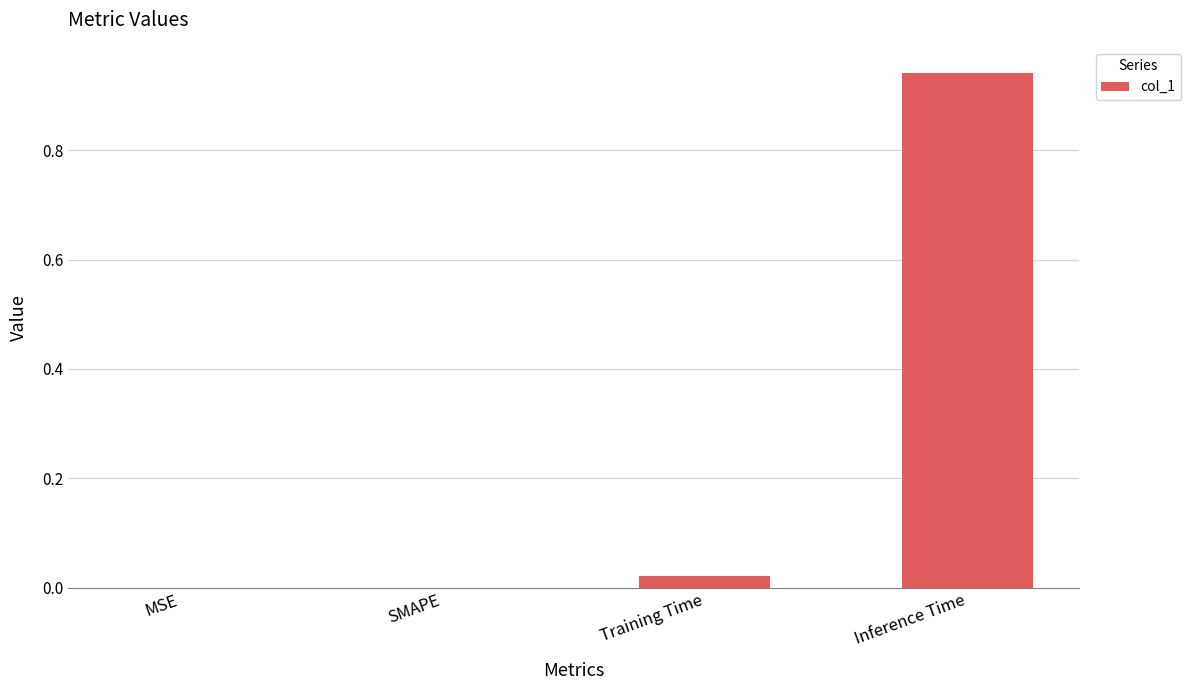

What is the change in value from Training Time to Inference Time?

+0.9